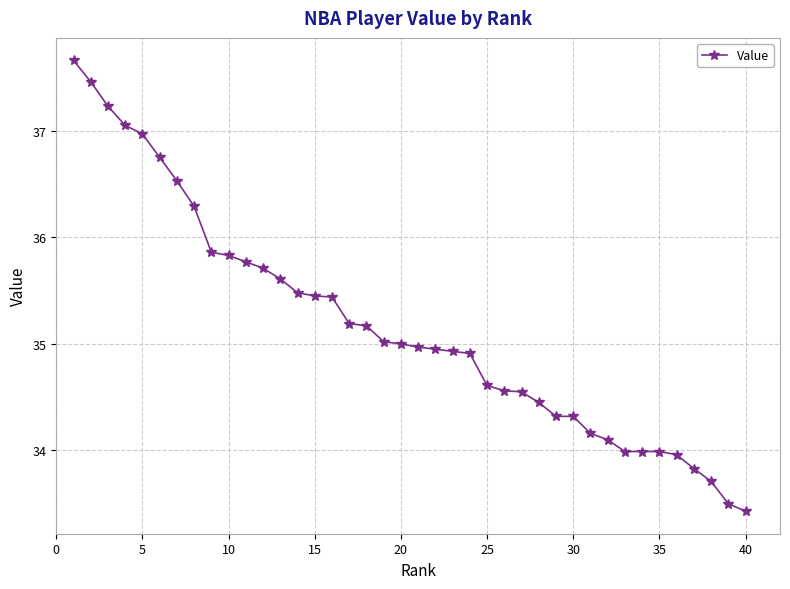

What is the minimum value shown in the chart?

33.4